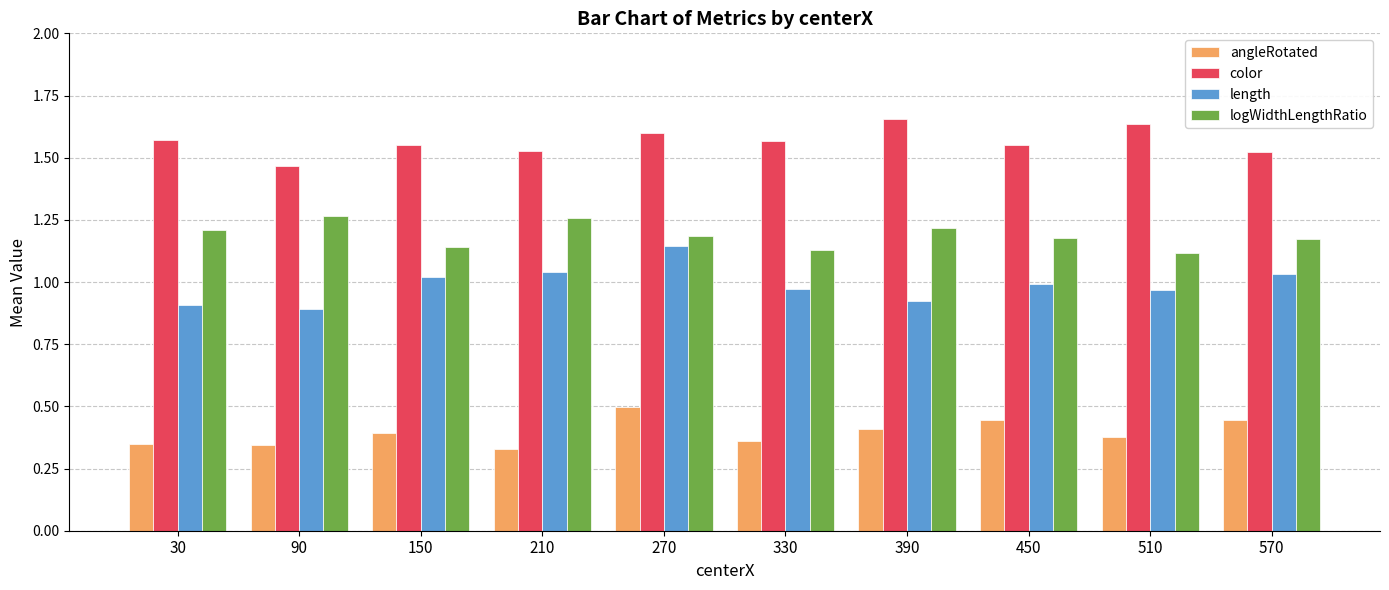

Is it true that length equals 0.4 at 390?

False